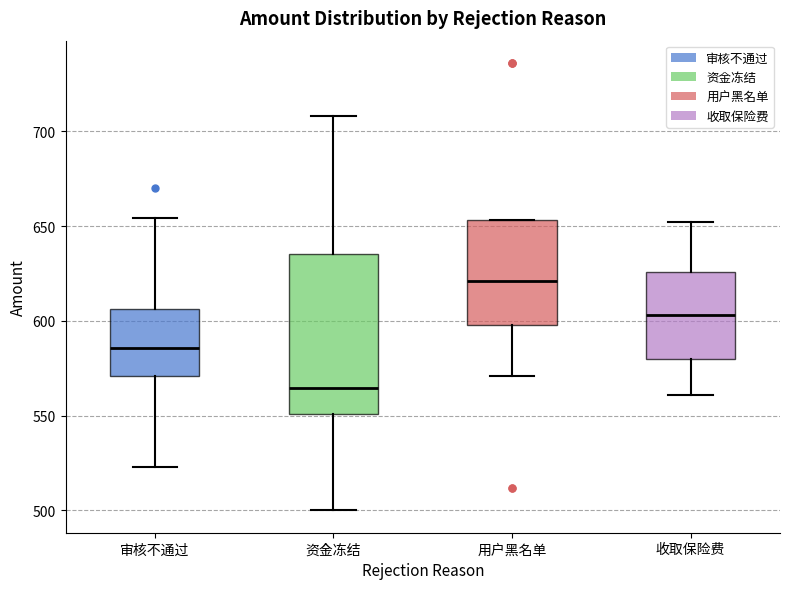

Where does the upper whisker of the box for 审核不通过 end on the y-axis? The values are not printed on the chart, so give them approximately, as read against the axis.

655